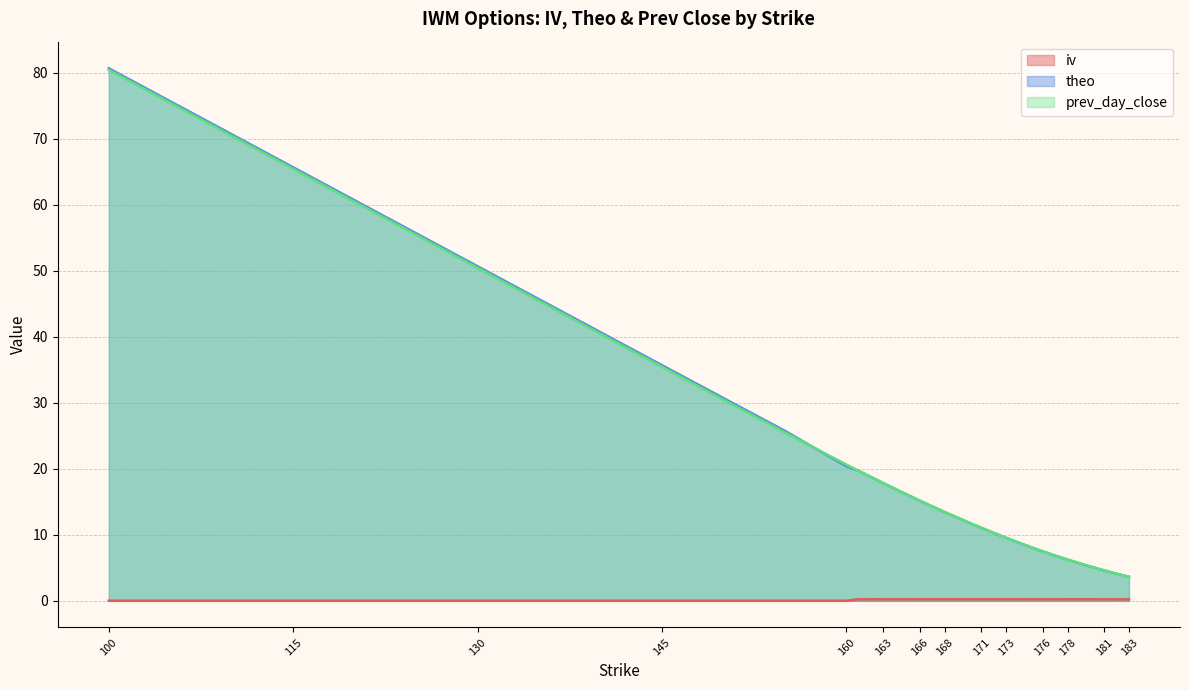

True or false: theo has a value of 9.6 at 173.

True